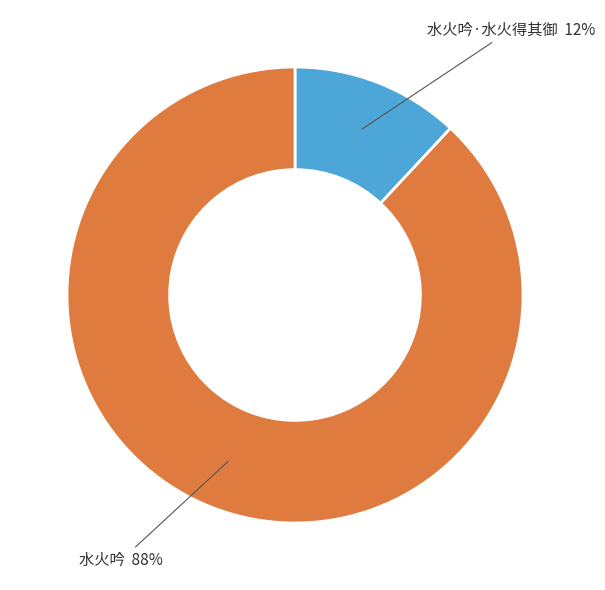

Do 水火吟 and 水火吟·水火得其御 together represent more than half of the pie?

Yes